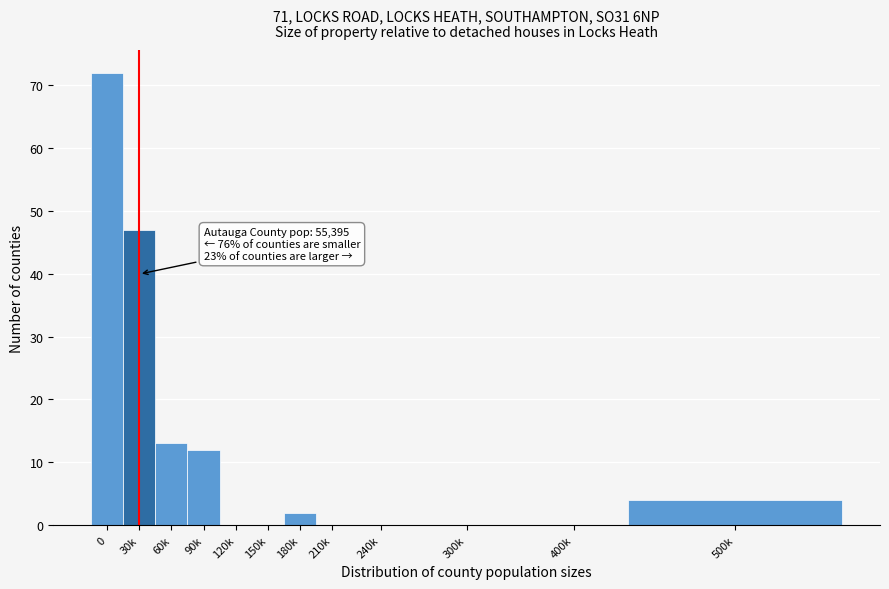

Reading left to right, what are all the values shown in this chart?

0=72	30k=47	60k=13	90k=12	120k=0	150k=0	180k=2	210k=0	240k=0	300k=0	400k=0	500k=4